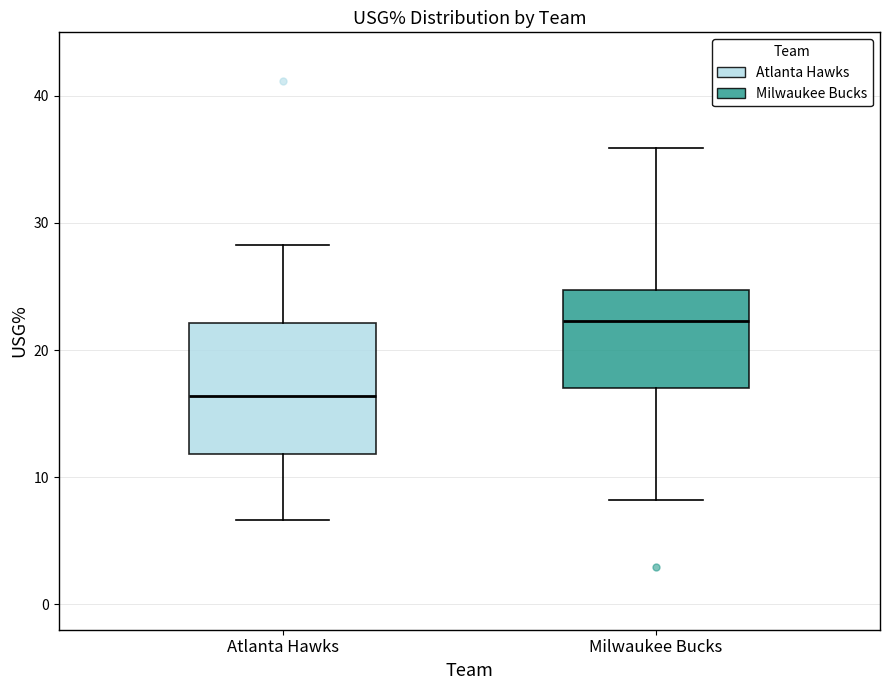

Which box has the lowest median line?

Atlanta Hawks